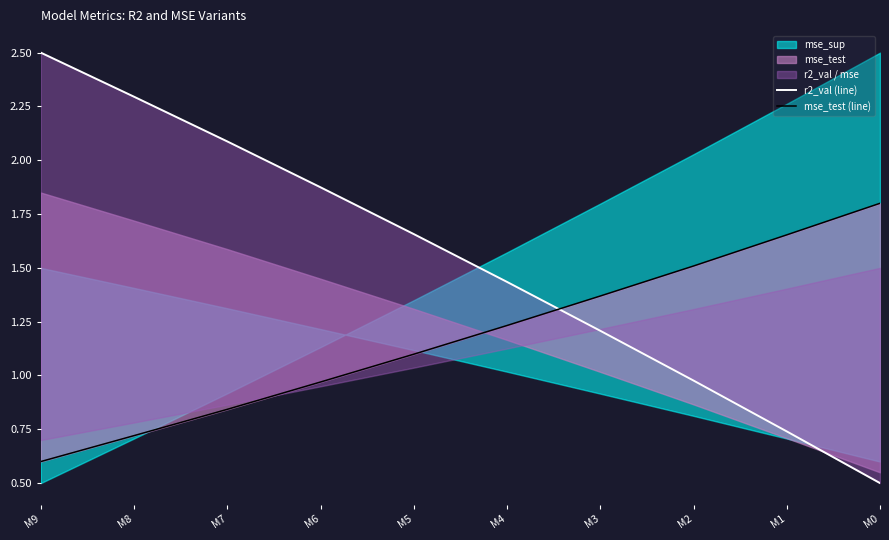

How many values in the mse_test (line) series are below 1?

4